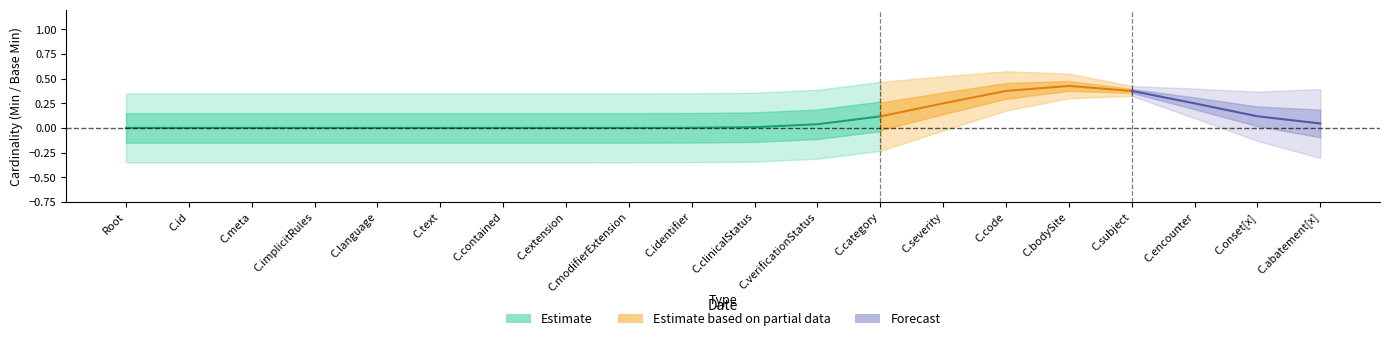

True or false: Estimate based on partial data and Estimate intersect in this chart.

False